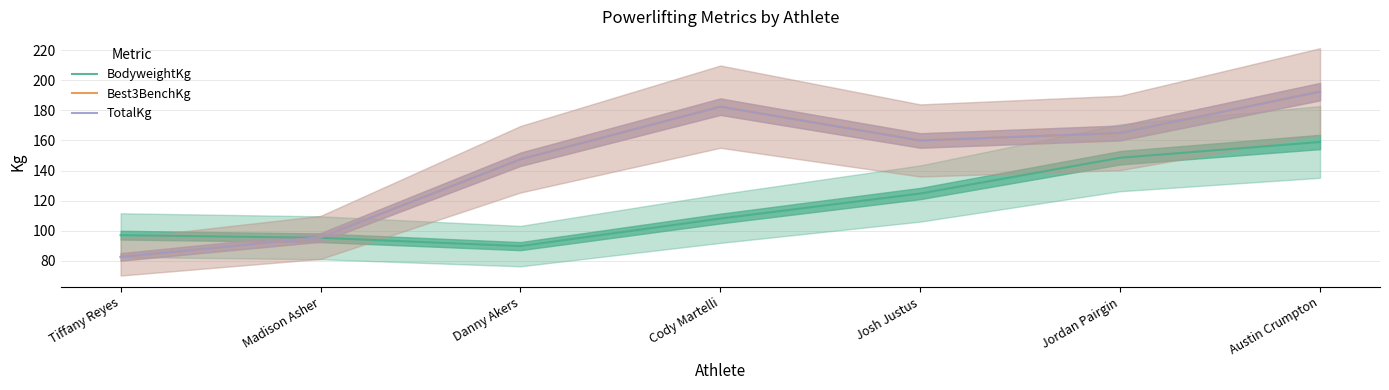

Does the chart have visible grid lines?

Yes